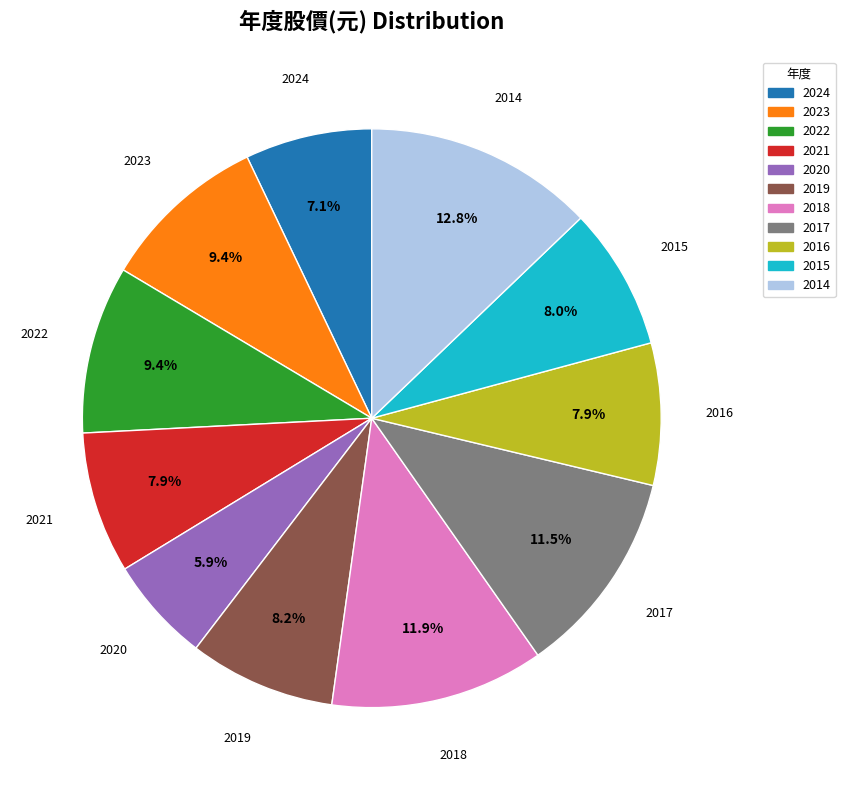

Which has a higher value, 2018 or 2024?

2018